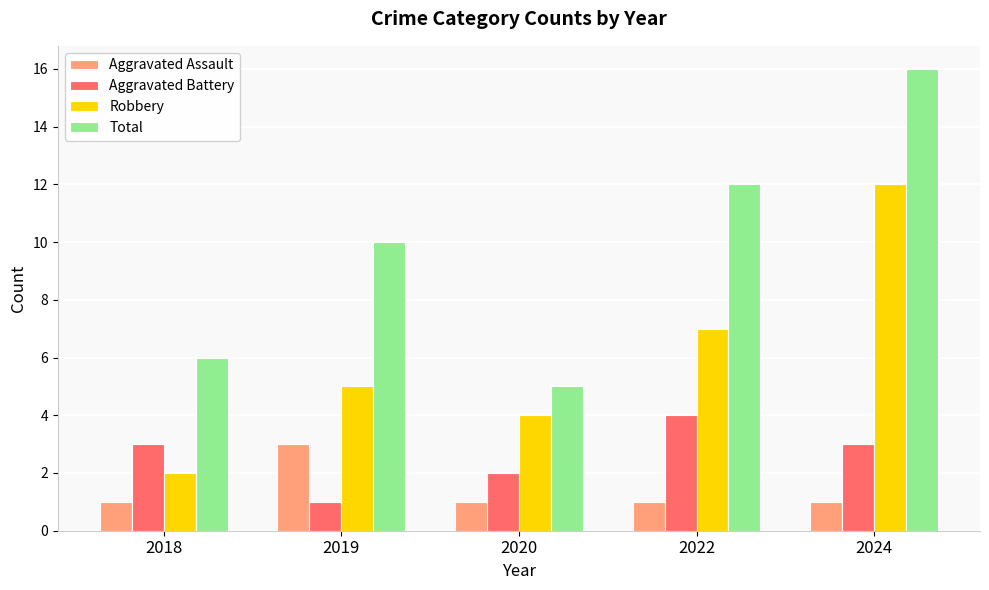

How many series are shown in this chart?

4